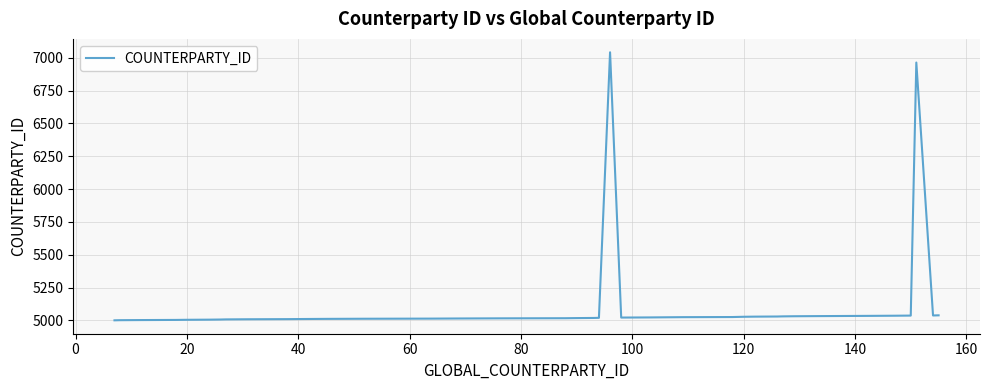

What is the smallest value displayed?

5001